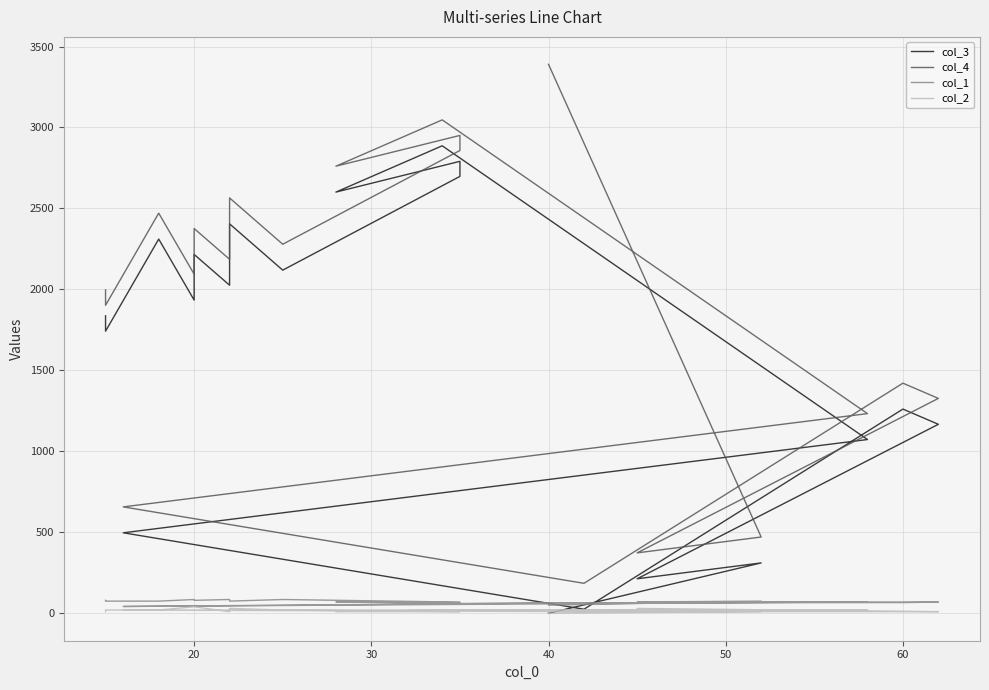

Which series has the largest total across all categories?

col_4